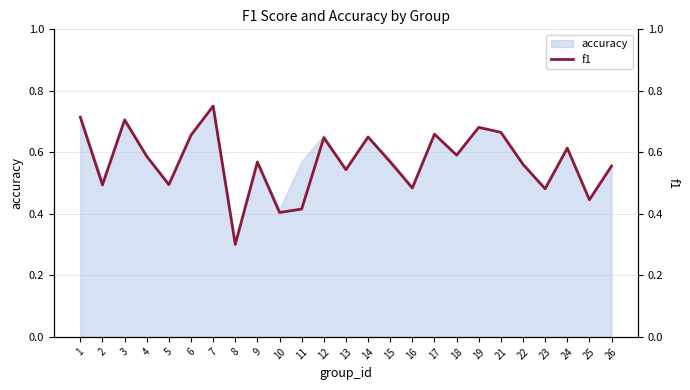

At which label is the value closest to 0?

8